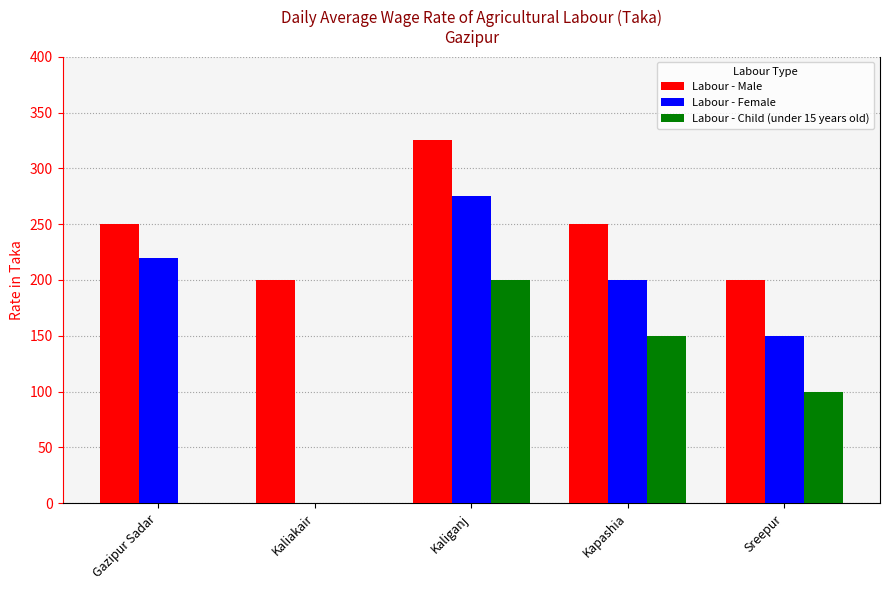

Is the value of Labour - Male at Kaliakair greater than the value of Labour - Female at Kaliakair?

Yes